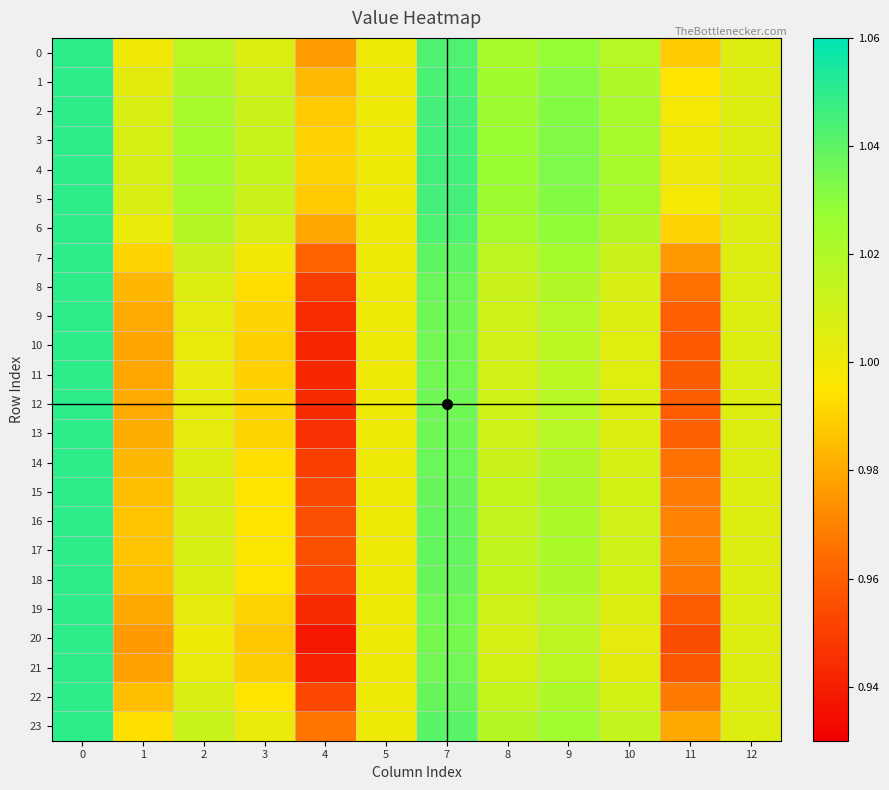

Rank the series at 0 from lowest to highest value.

0, 1, 2, 3, 4, 5, 6, 7, 8, 9, 10, 11, 12, 13, 14, 15, 16, 17, 18, 19, 20, 21, 22, 23